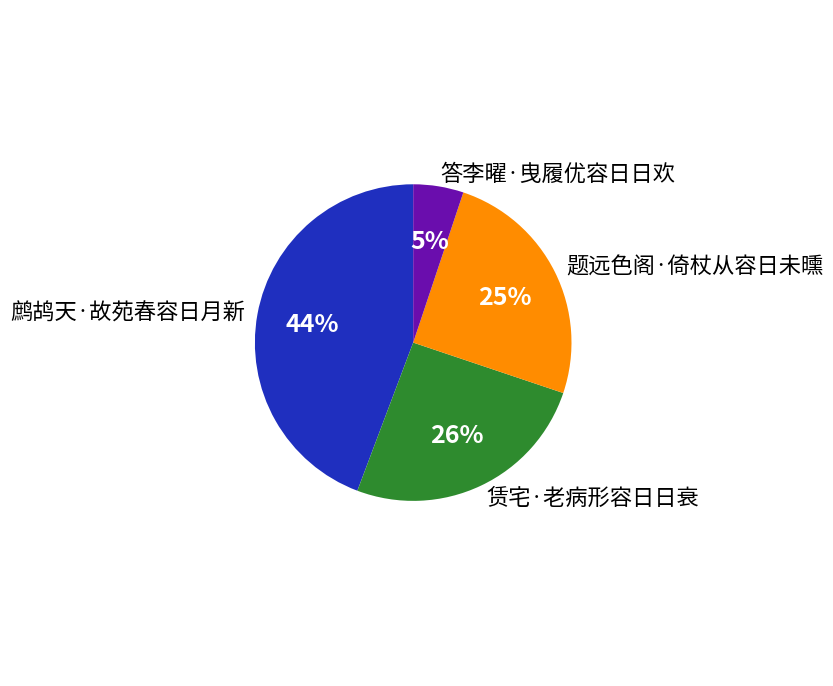

Is the sum of 鹧鸪天·故苑春容日月新 and 题远色阁·倚杖从容日未曛 greater than half?

Yes